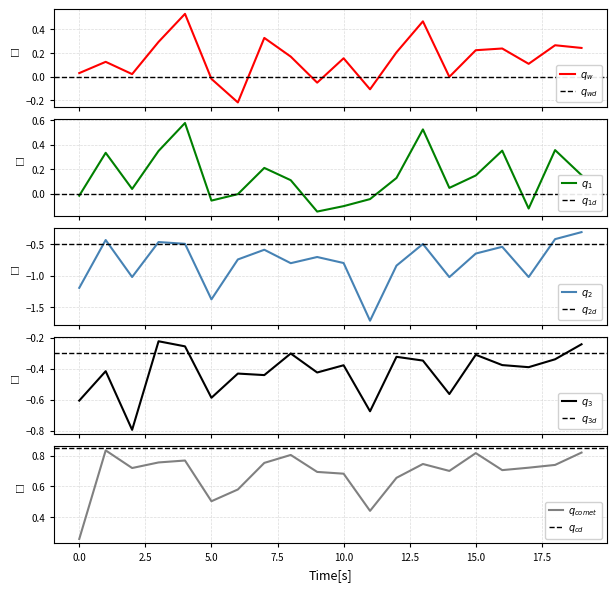

True or false: metric_BLEURT_default and metric_Prism_ref intersect in this chart.

False